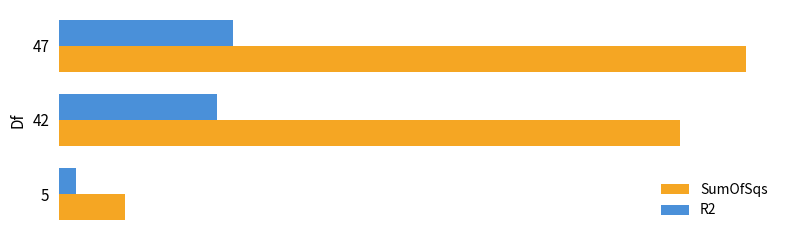

What is the maximum value shown in the chart?

3.9